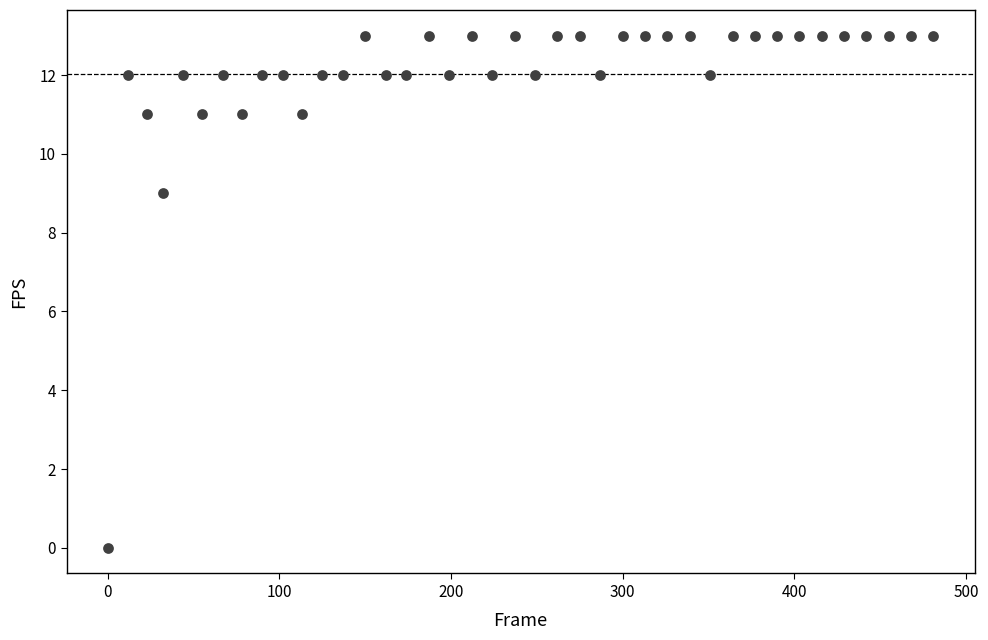

What is the range of Y values (max minus min)?

13